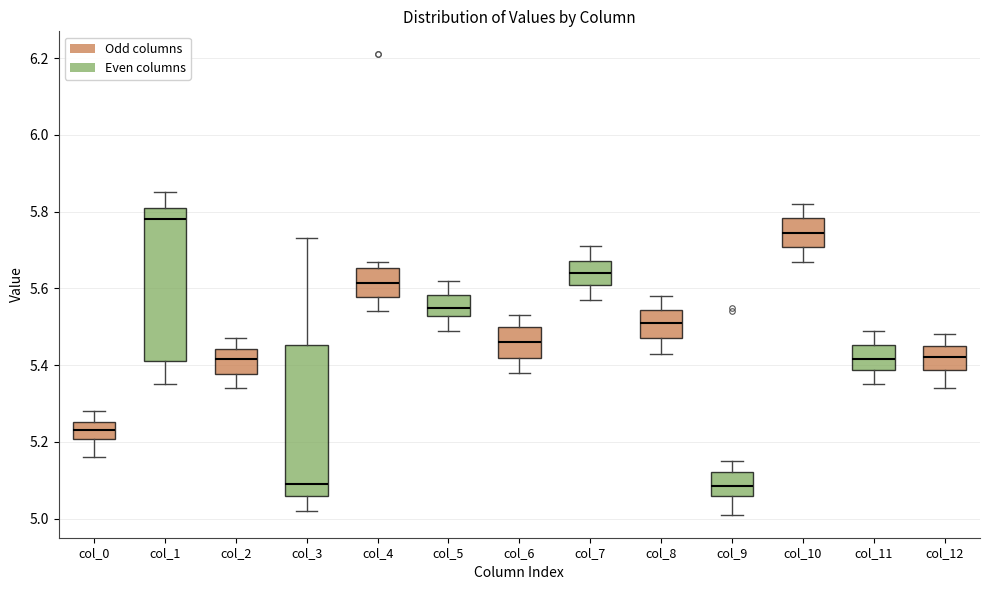

Reading left to right, read every box against the y-axis: the position of its median line, the range the box covers, and the ends of its whiskers. The values are not printed on the chart, so give them approximately, as read against the axis.

col_0: median 5.24, box 5.20 to 5.26, whiskers 5.16 to 5.28
col_1: median 5.78, box 5.42 to 5.82, whiskers 5.36 to 5.86
col_2: median 5.42, box 5.38 to 5.44, whiskers 5.34 to 5.48
col_3: median 5.10, box 5.06 to 5.46, whiskers 5.02 to 5.74
col_4: median 5.62, box 5.58 to 5.66, whiskers 5.54 to 5.68
col_5: median 5.56, box 5.52 to 5.58, whiskers 5.50 to 5.62
col_6: median 5.46, box 5.42 to 5.50, whiskers 5.38 to 5.54
col_7: median 5.64, box 5.62 to 5.68, whiskers 5.58 to 5.72
col_8: median 5.52, box 5.48 to 5.54, whiskers 5.44 to 5.58
col_9: median 5.08, box 5.06 to 5.12, whiskers 5.02 to 5.16
col_10: median 5.74, box 5.70 to 5.78, whiskers 5.68 to 5.82
col_11: median 5.42, box 5.38 to 5.46, whiskers 5.36 to 5.50
col_12: median 5.42, box 5.38 to 5.46, whiskers 5.34 to 5.48